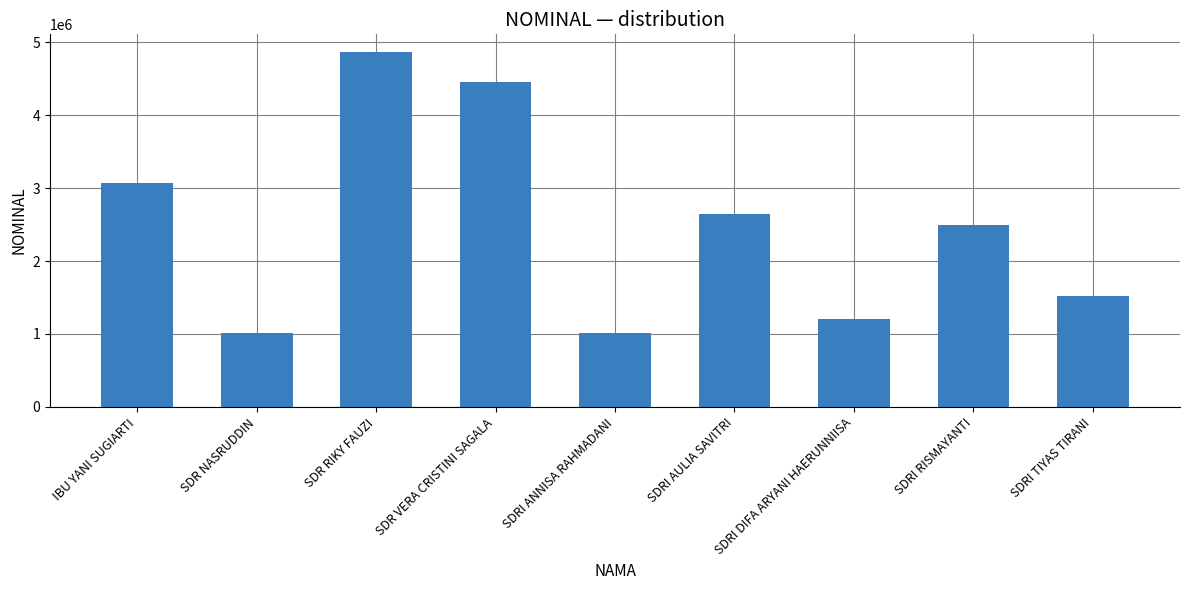

Which label corresponds to the largest value in the chart?

SDR RIKY FAUZI